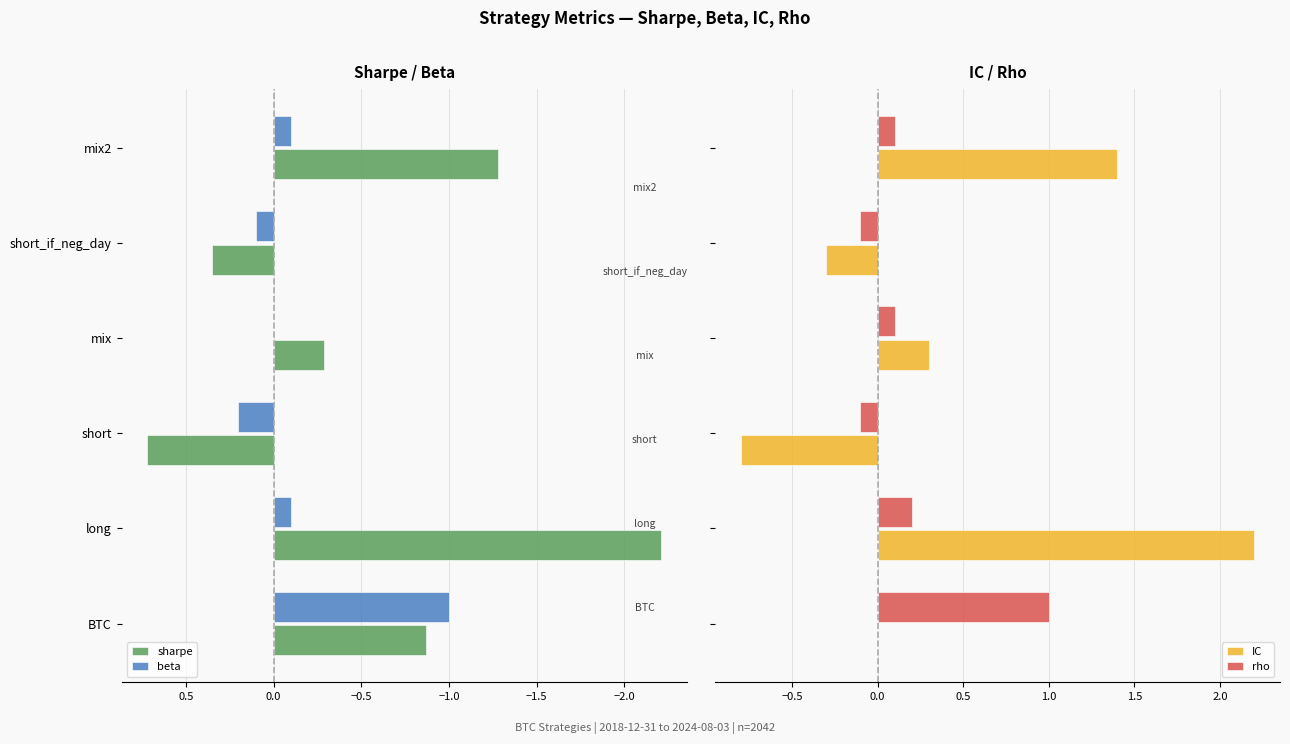

What is the approximate value of sharpe at mix?

-0.3